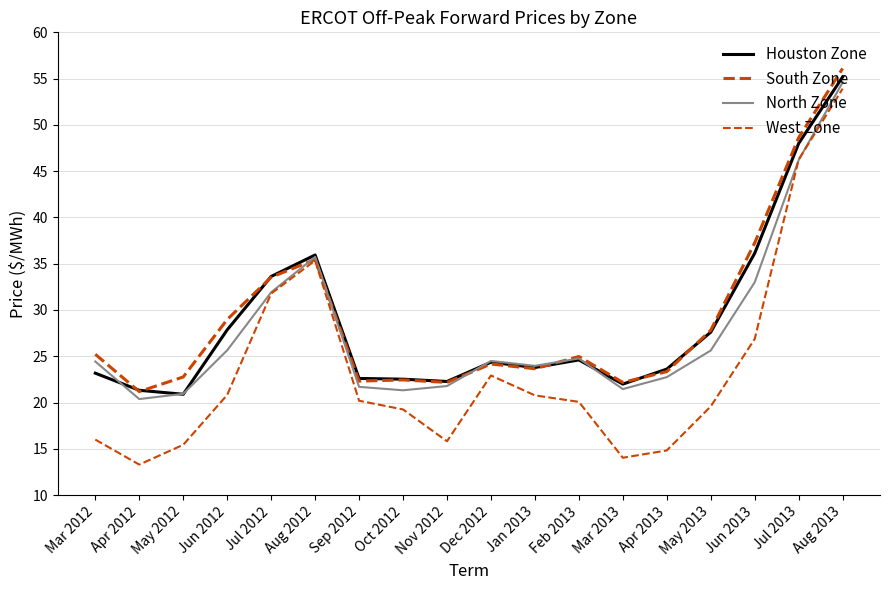

At how many categories does at least one series exceed 23?

12